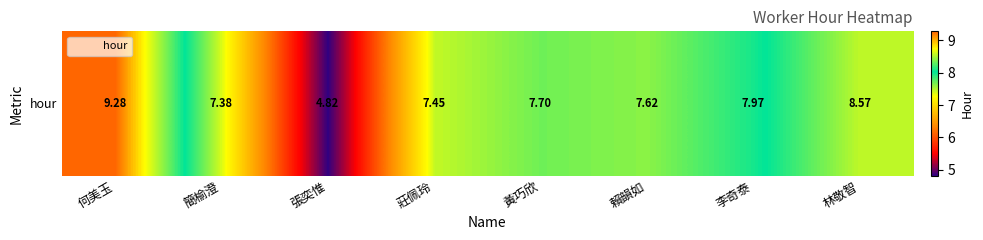

Reading right to left, transcribe all the data shown in this chart.

林敬智=8.6	李奇泰=8.0	賴韻如=7.6	黃巧欣=7.7	莊佩玲=7.5	張奕惟=4.8	簡榆澄=7.4	何美玉=9.3